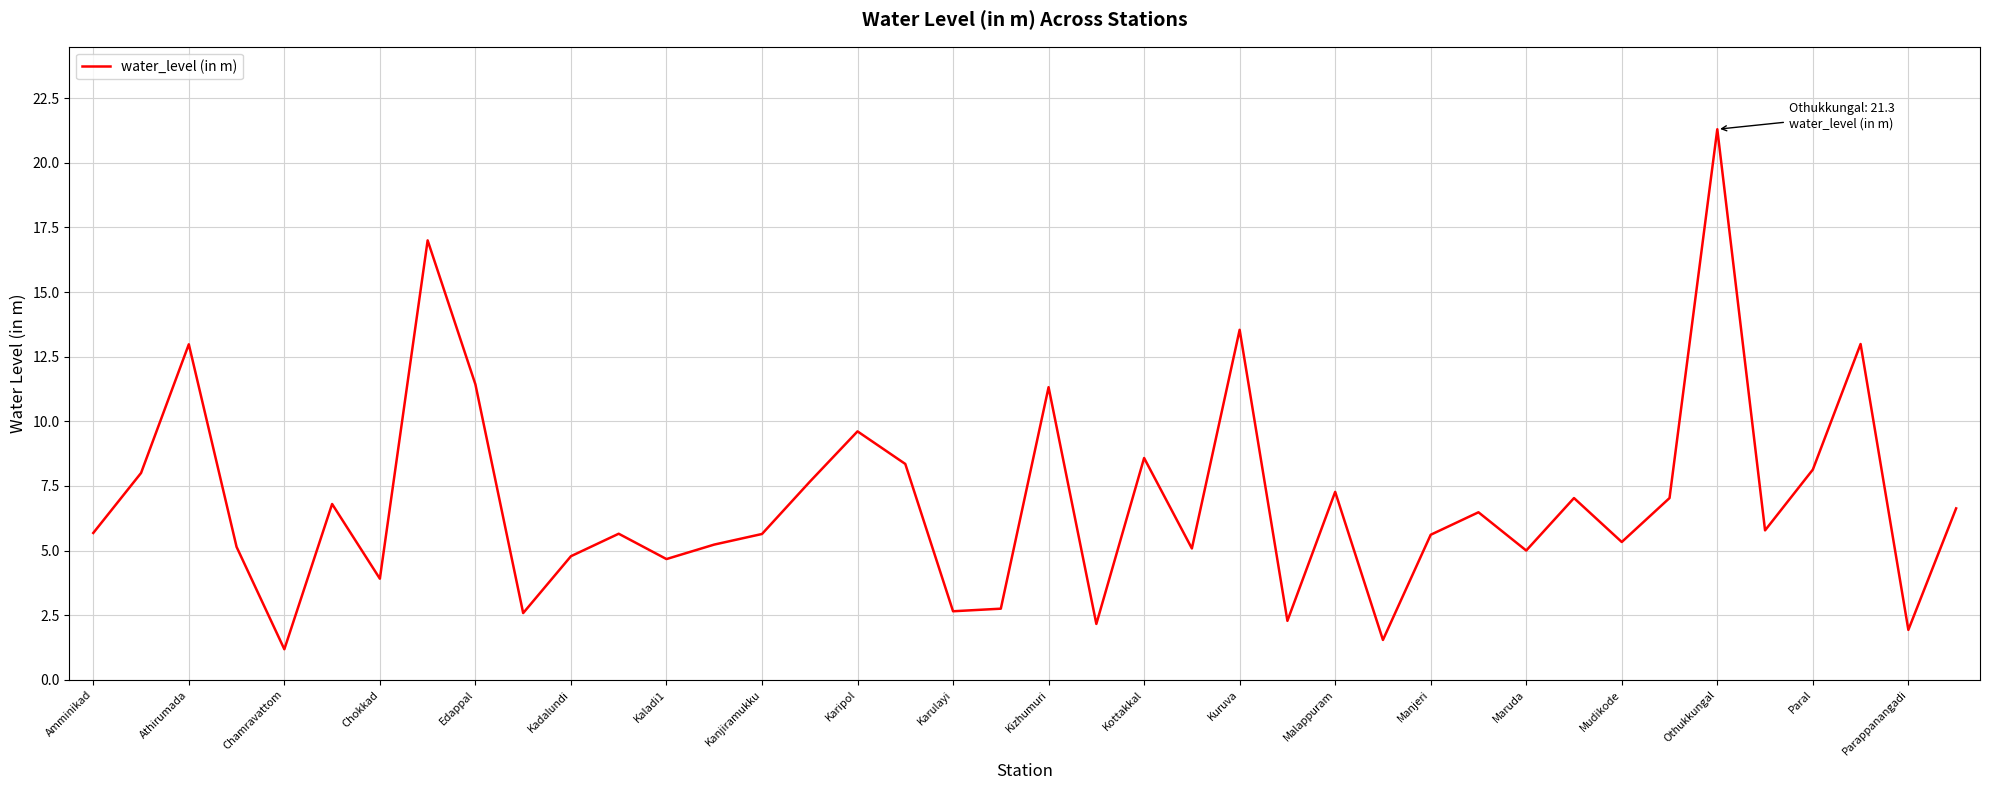

What is the smallest value displayed?

1.2